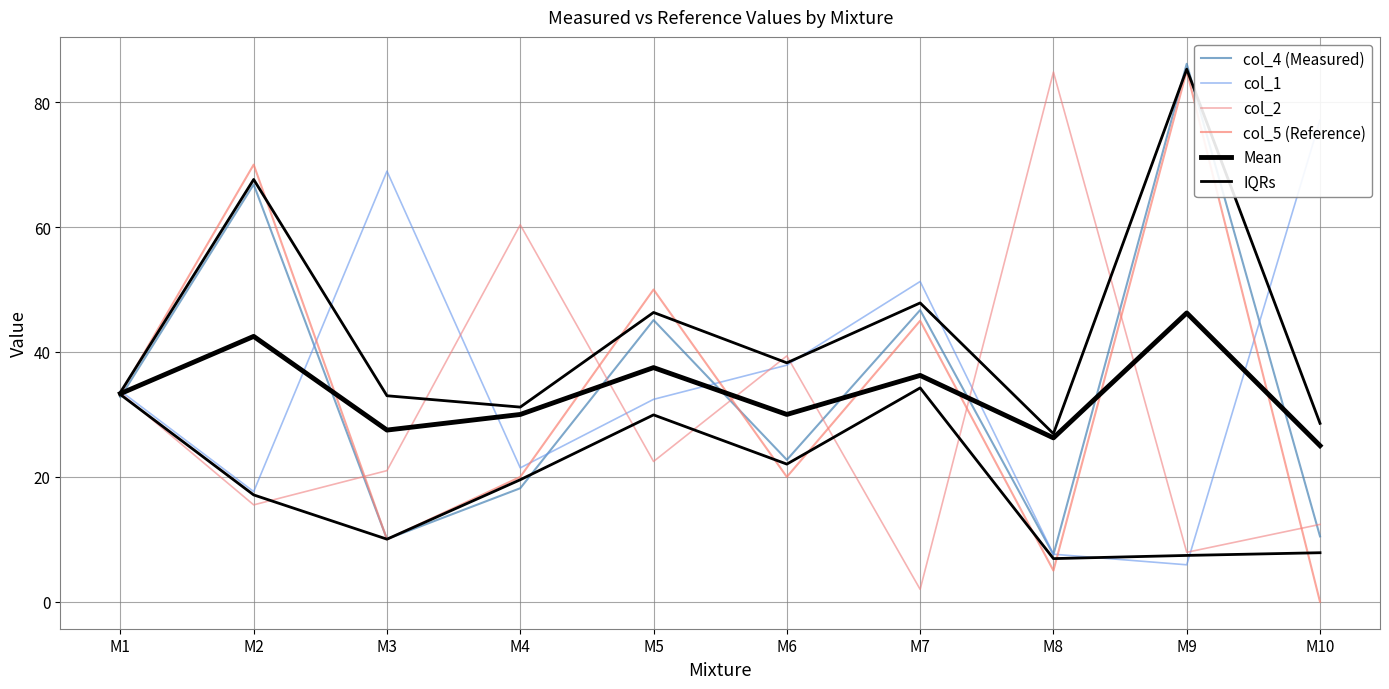

How many lines are shown in the chart?

6